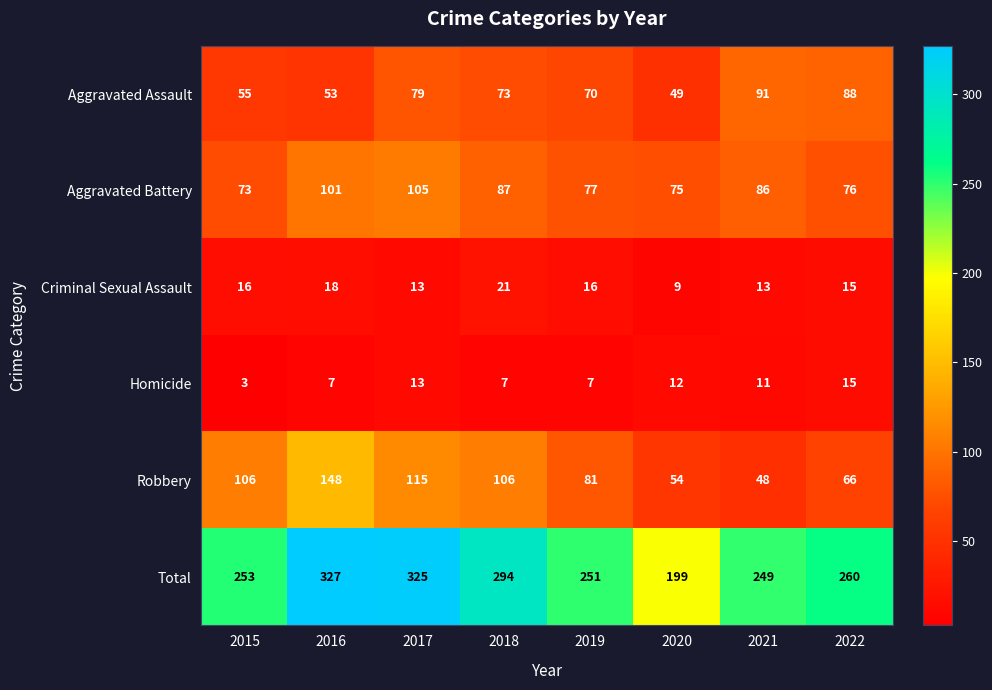

Rank the series by their maximum value, from highest to lowest.

Total, Robbery, Aggravated Battery, Aggravated Assault, Criminal Sexual Assault, Homicide